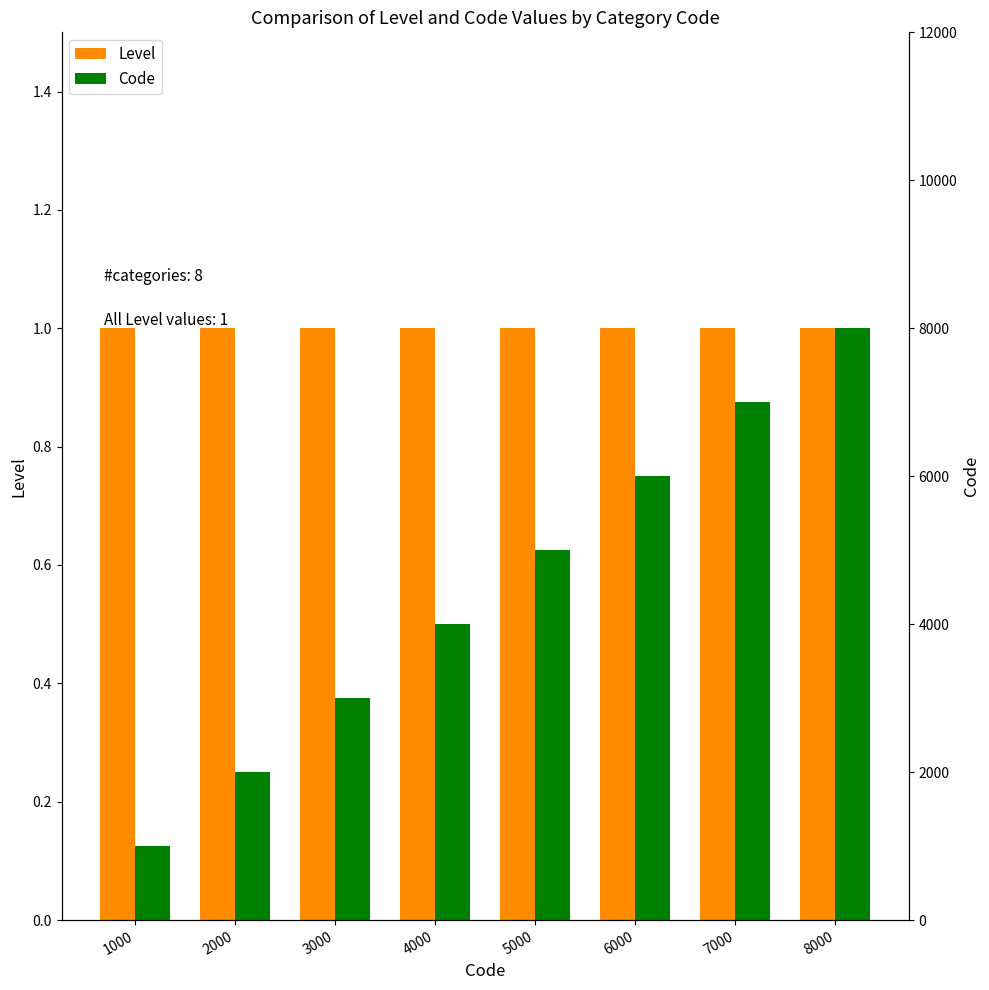

What is the spread (max minus min) of values at 2000?

1999